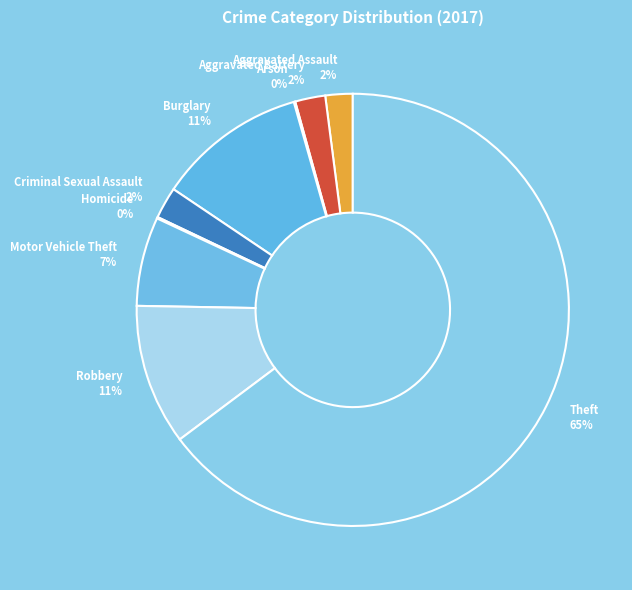

The Burglary 11% slice represents 11% of the pie. True or false?

True